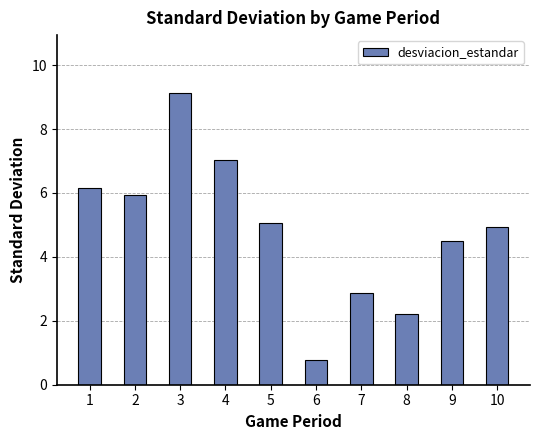

Reading left to right, extract all data points from this chart.

6.2	5.9	9.1	7.0	5.1	0.8	2.9	2.2	4.5	4.9